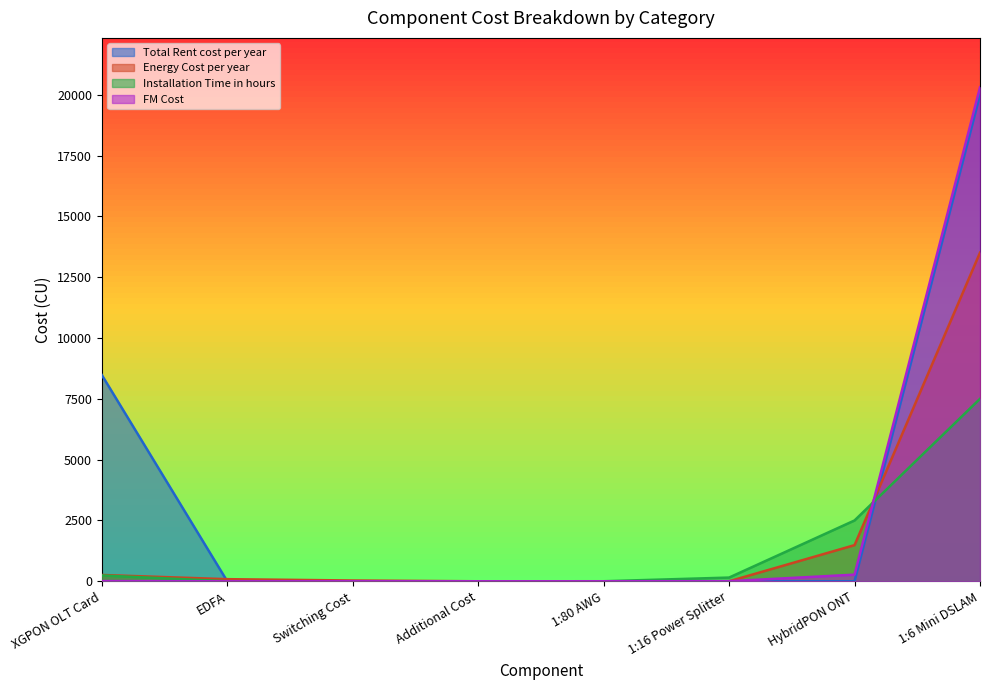

How many values in the Energy Cost per year series exceed 86?

4